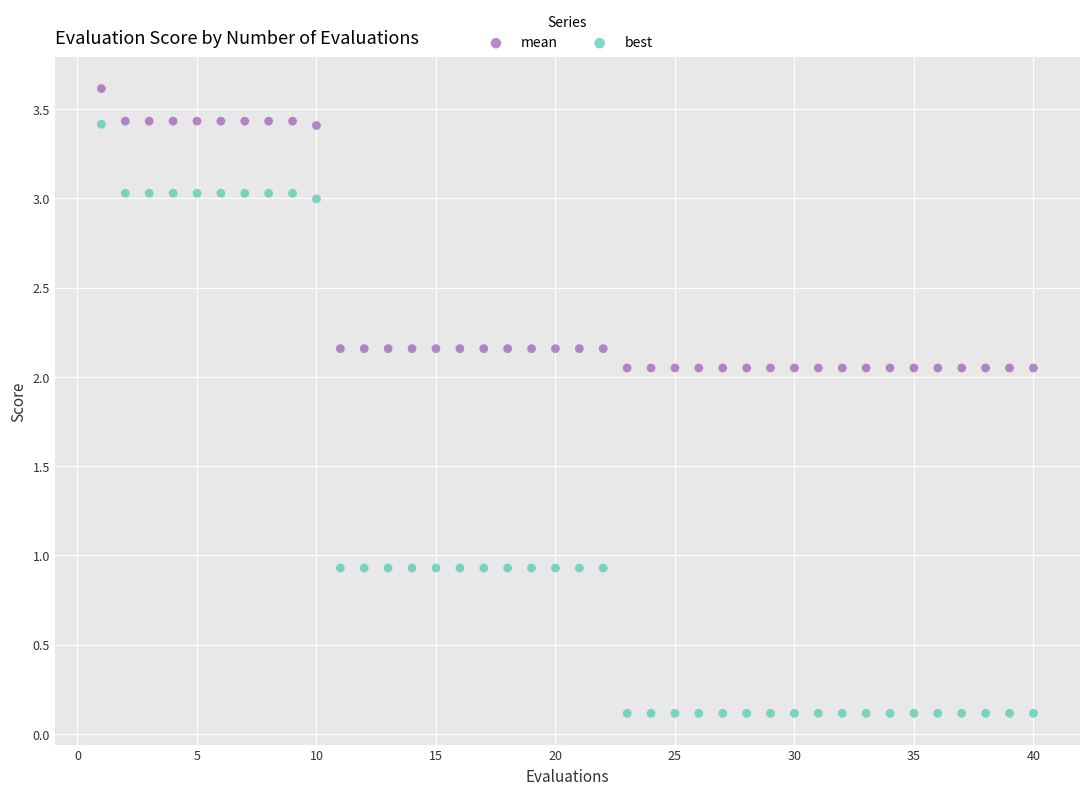

Which series has the widest spread of Y values?

best